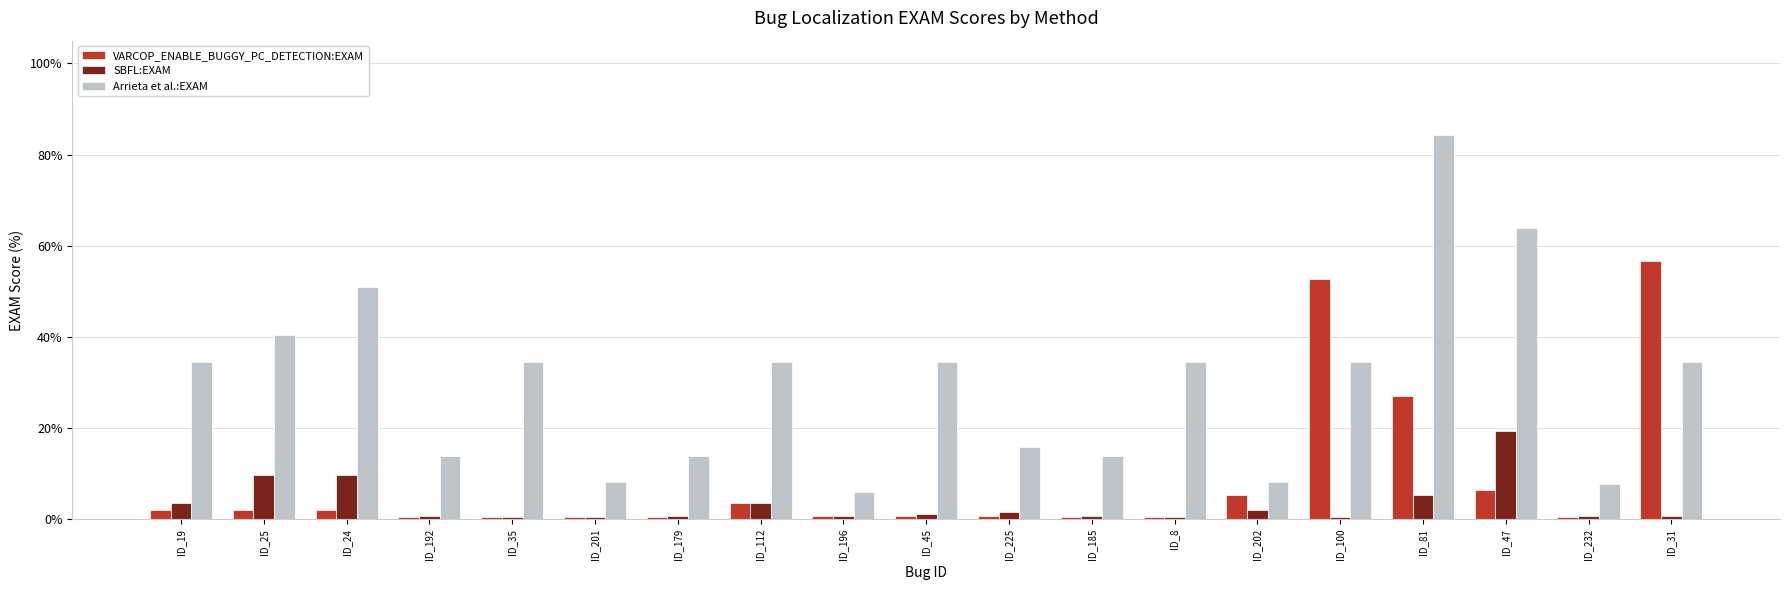

At how many categories does at least one series exceed 42?

5